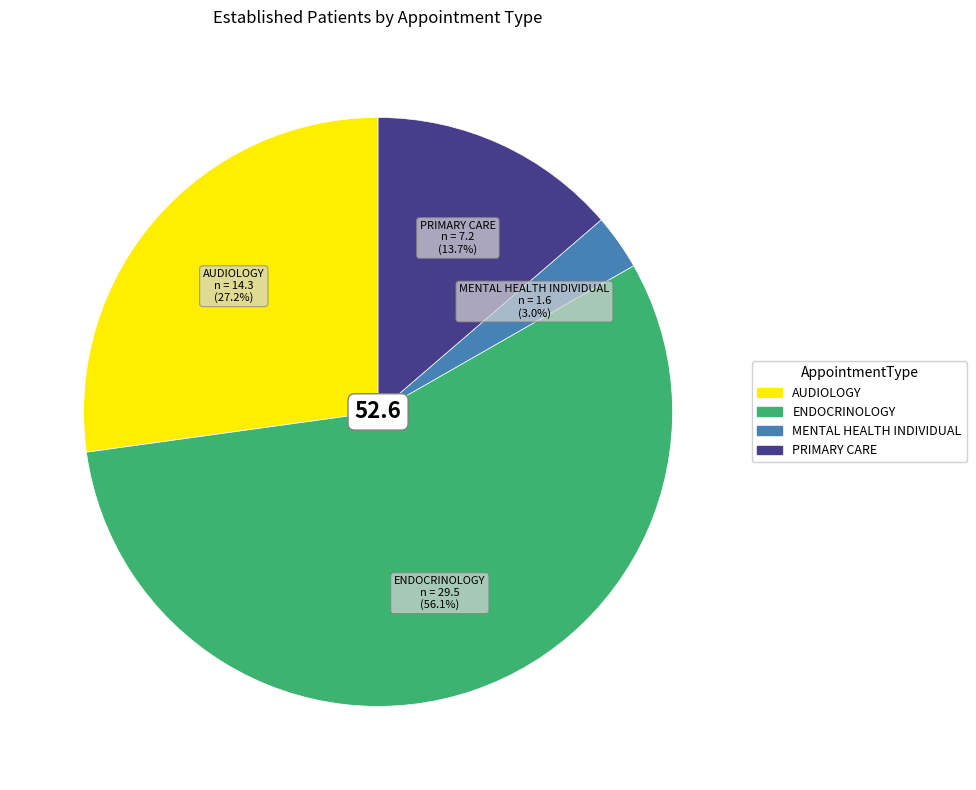

Does any single category account for the majority?

Yes